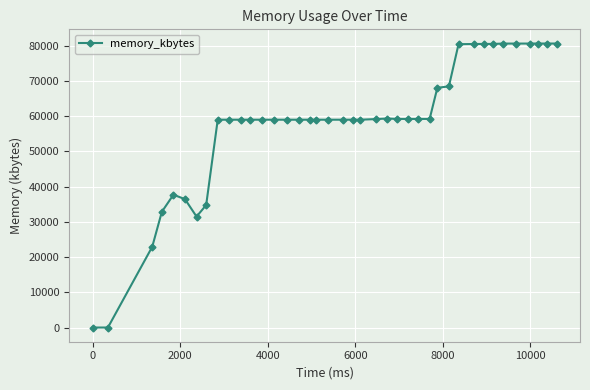

What is the difference between the second highest and minimum values?

80624